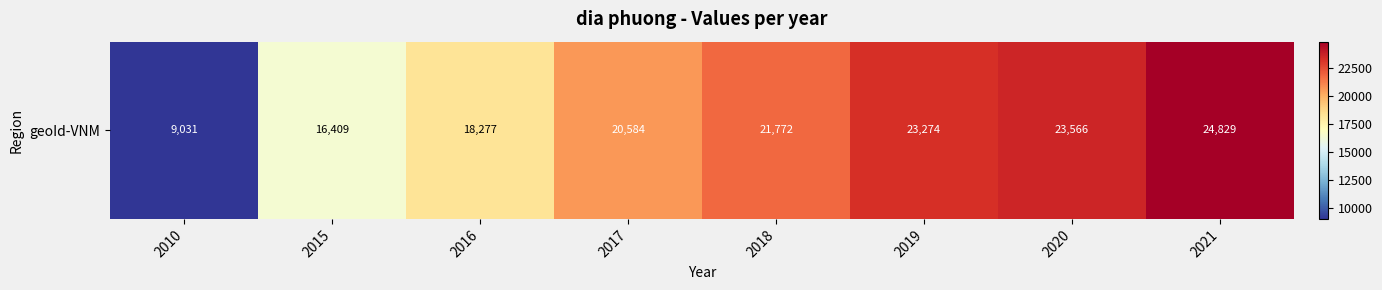

How many data points are above 21772?

3